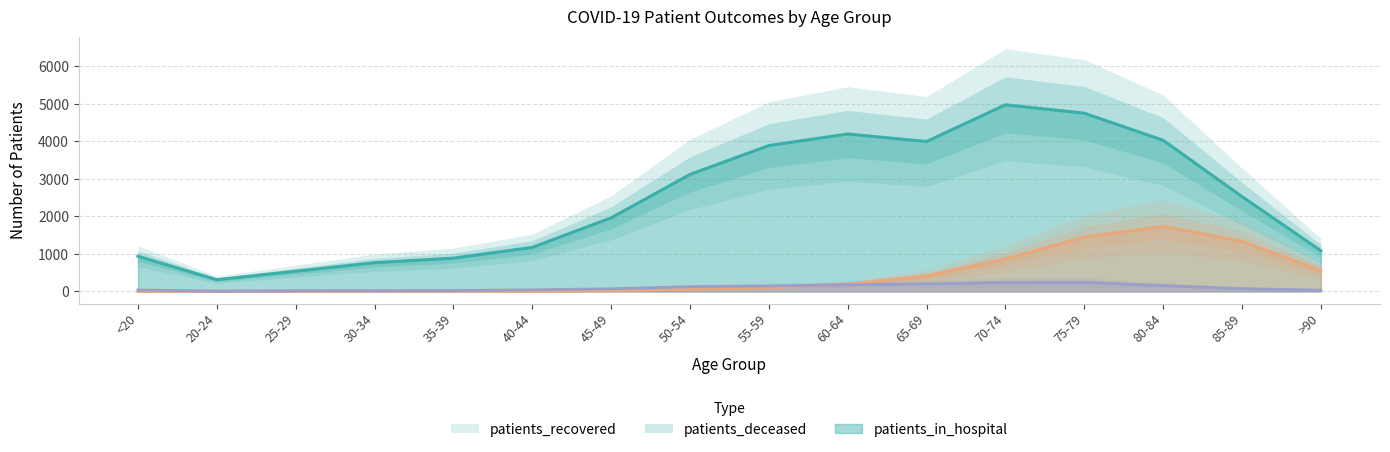

True or false: patients_recovered has a value of 888 at 35-39.

True